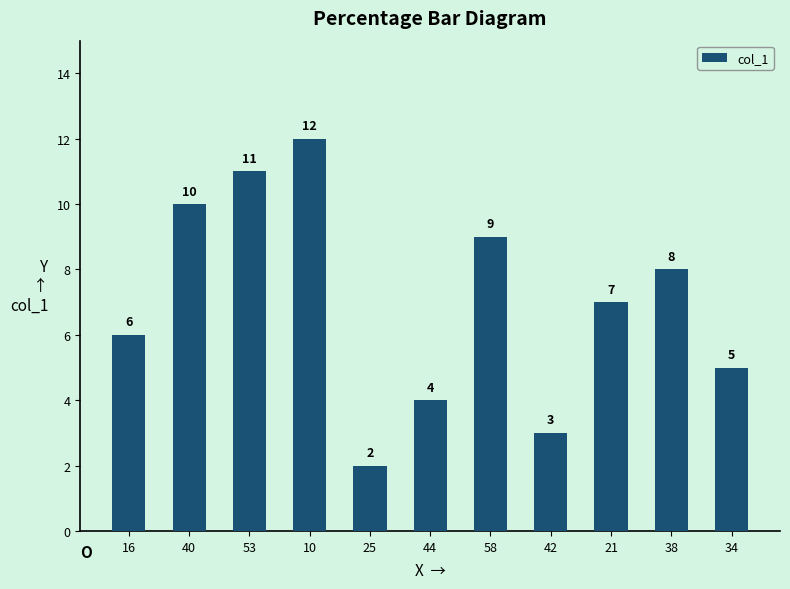

Reading left to right, extract all data points from this chart.

16=6	40=10	53=11	10=12	25=2	44=4	58=9	42=3	21=7	38=8	34=5